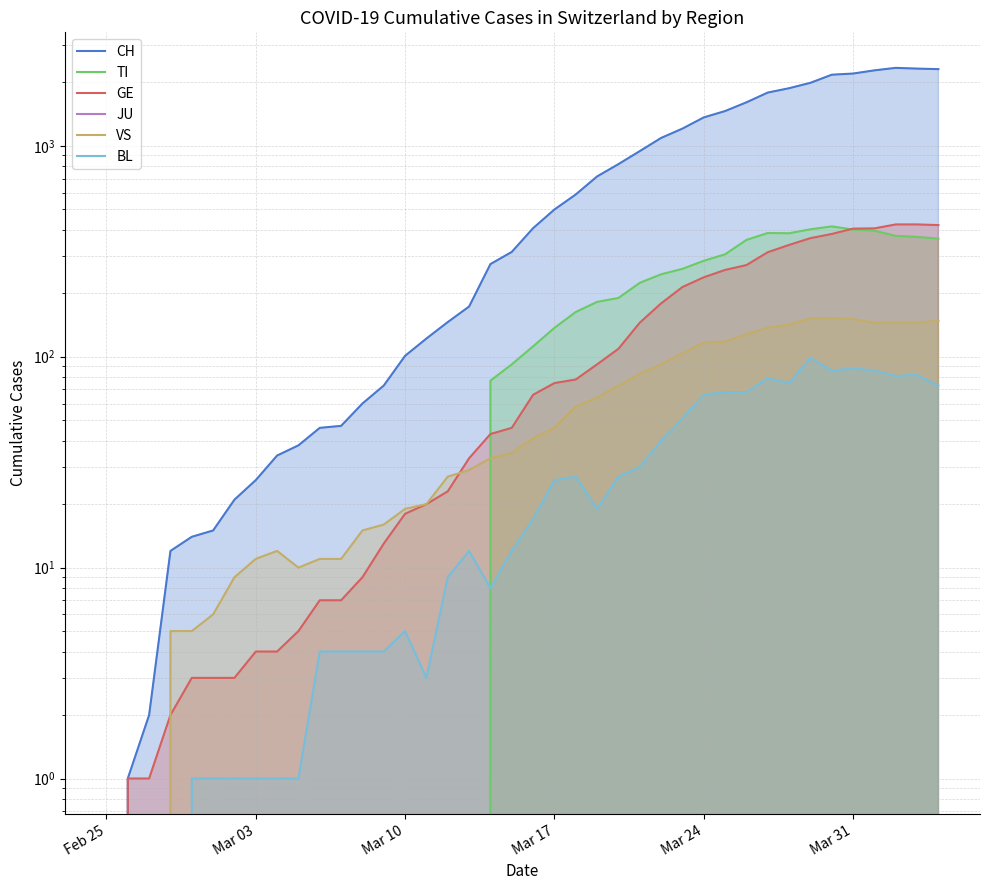

At how many categories does at least one series exceed 1968?

7